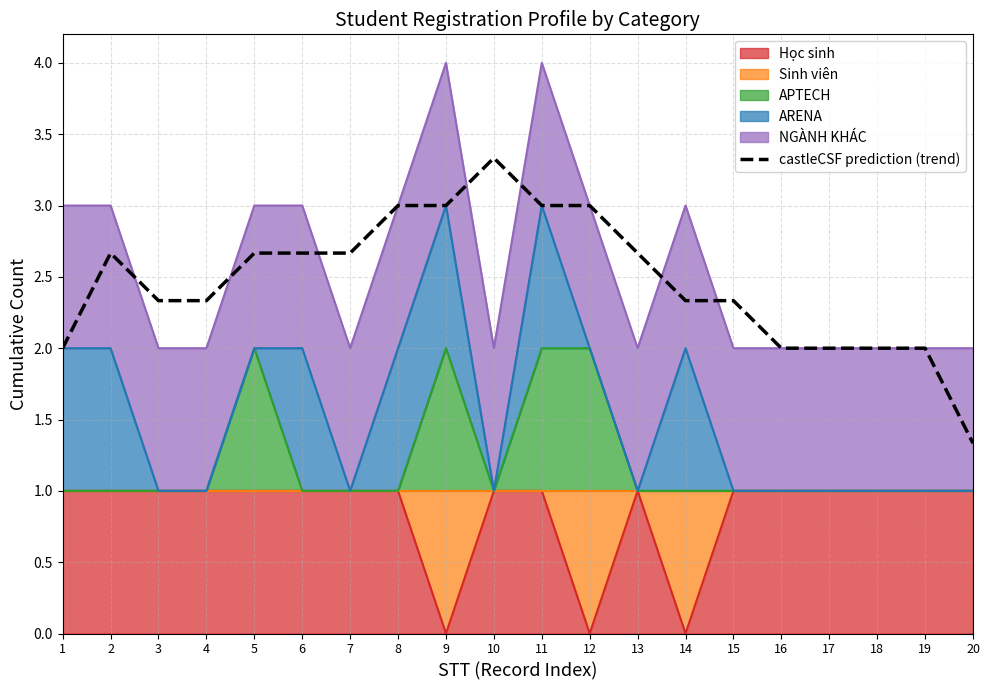

List the labels in order of value, largest first.

10, 8, 11, 9, 12, 2, 5, 6, 7, 13, 3, 4, 14, 15, 1, 16, 17, 18, 19, 20